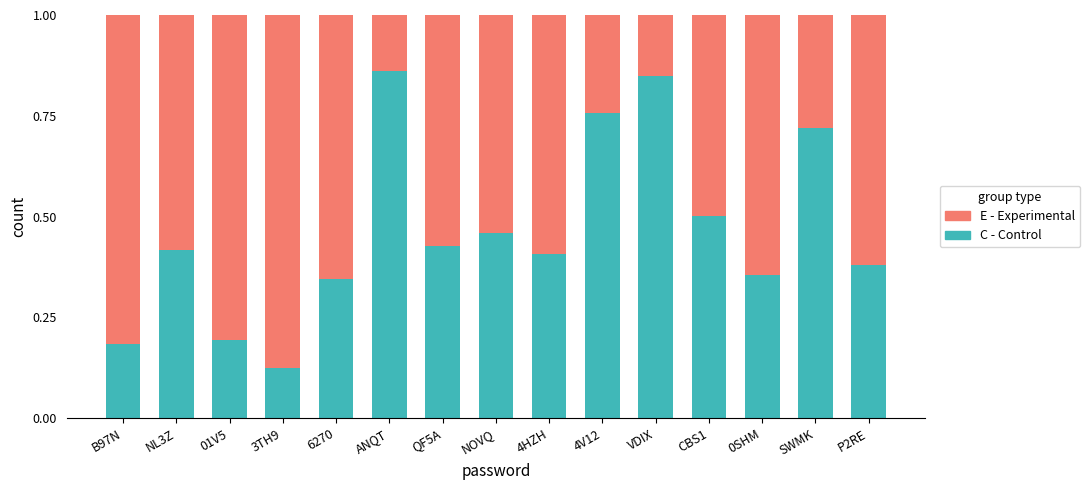

What is the total value across all series at B97N?

1.0